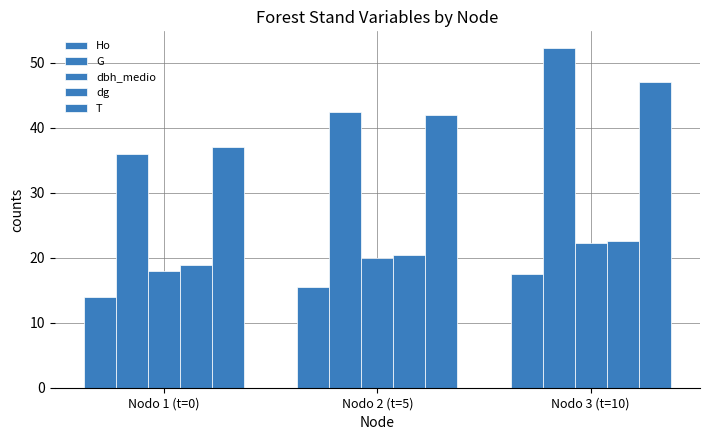

Does the chart contain any negative values?

No